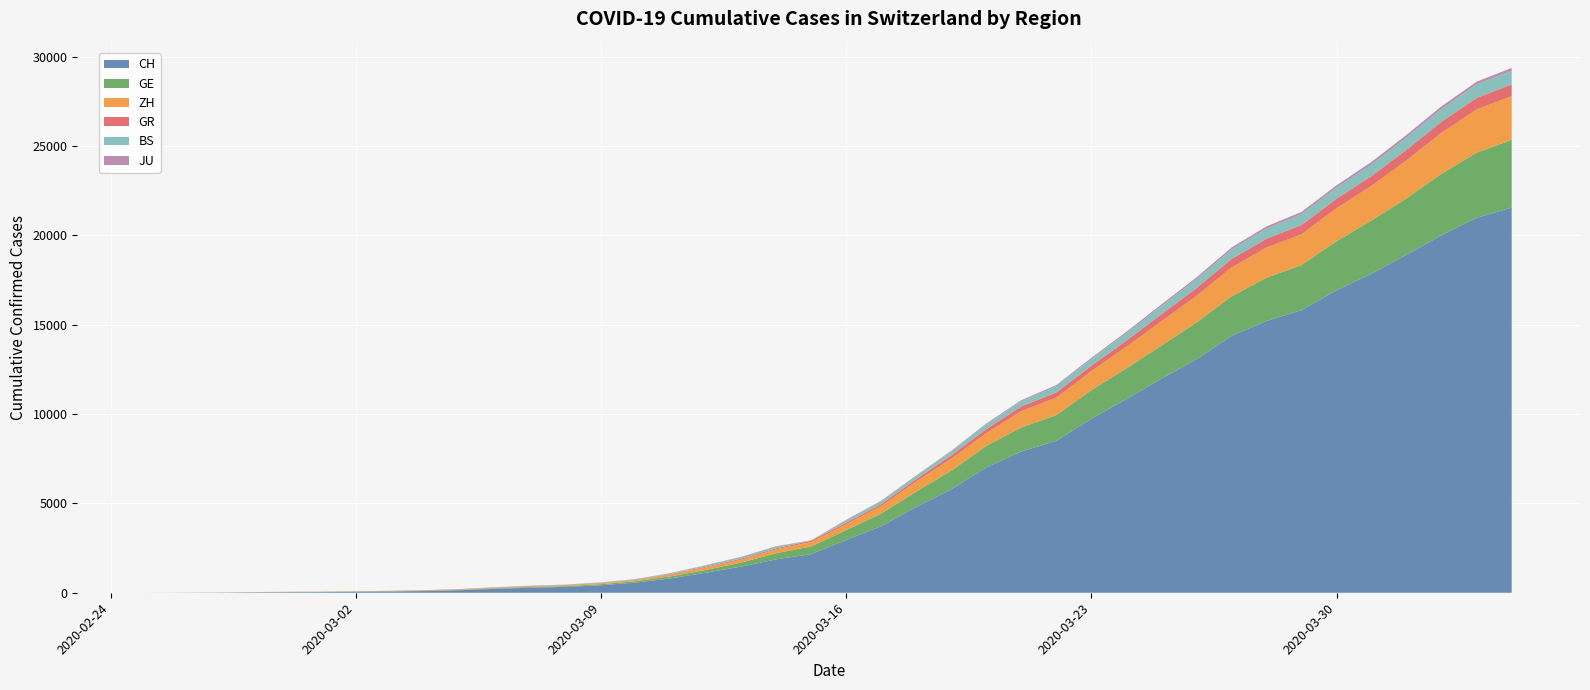

Reading left to right, extract all data points from this chart.

CH: 2020-02-25=0	2020-02-26=4	2020-02-27=8	2020-02-28=20	2020-02-29=30	2020-03-01=36	2020-03-02=50	2020-03-03=69	2020-03-04=97	2020-03-05=142	2020-03-06=219	2020-03-07=280	2020-03-08=327	2020-03-09=419	2020-03-10=569	2020-03-11=806	2020-03-12=1124	2020-03-13=1461	2020-03-14=1866	2020-03-15=2160	2020-03-16=2954	2020-03-17=3722	2020-03-18=4801	2020-03-19=5788	2020-03-20=7014	2020-03-21=7904	2020-03-22=8498	2020-03-23=9735	2020-03-24=10838	2020-03-25=11975	2020-03-26=13064	2020-03-27=14367	2020-03-28=15207	2020-03-29=15809	2020-03-30=16928	2020-03-31=17852	2020-04-01=18915	2020-04-02=20005	2020-04-03=20978	2020-04-04=21554
GE: 2020-02-25=0	2020-02-26=1	2020-02-27=1	2020-02-28=5	2020-02-29=9	2020-03-01=10	2020-03-02=11	2020-03-03=14	2020-03-04=16	2020-03-05=20	2020-03-06=30	2020-03-07=43	2020-03-08=45	2020-03-09=60	2020-03-10=79	2020-03-11=113	2020-03-12=154	2020-03-13=225	2020-03-14=347	2020-03-15=430	2020-03-16=551	2020-03-17=705	2020-03-18=857	2020-03-19=1035	2020-03-20=1204	2020-03-21=1342	2020-03-22=1445	2020-03-23=1600	2020-03-24=1717	2020-03-25=1856	2020-03-26=2057	2020-03-27=2215	2020-03-28=2419	2020-03-29=2530	2020-03-30=2743	2020-03-31=2984	2020-04-01=3160	2020-04-02=3445	2020-04-03=3650	2020-04-04=3788
ZH: 2020-02-25=0	2020-02-26=0	2020-02-27=2	2020-02-28=2	2020-02-29=6	2020-03-01=7	2020-03-02=10	2020-03-03=13	2020-03-04=15	2020-03-05=23	2020-03-06=29	2020-03-07=34	2020-03-08=40	2020-03-09=49	2020-03-10=62	2020-03-11=101	2020-03-12=140	2020-03-13=163	2020-03-14=218	2020-03-15=250	2020-03-16=326	2020-03-17=429	2020-03-18=568	2020-03-19=679	2020-03-20=711	2020-03-21=919	2020-03-22=978	2020-03-23=1067	2020-03-24=1213	2020-03-25=1357	2020-03-26=1489	2020-03-27=1616	2020-03-28=1690	2020-03-29=1722	2020-03-30=1848	2020-03-31=1936	2020-04-01=2125	2020-04-02=2289	2020-04-03=2417	2020-04-04=2450
GR: 2020-02-25=0	2020-02-26=2	2020-02-27=2	2020-02-28=6	2020-02-29=6	2020-03-01=6	2020-03-02=9	2020-03-03=9	2020-03-04=12	2020-03-05=14	2020-03-06=16	2020-03-07=17	2020-03-08=18	2020-03-09=18	2020-03-10=22	2020-03-11=31	2020-03-12=43	2020-03-13=53	2020-03-14=56	2020-03-15=71	2020-03-16=84	2020-03-17=101	2020-03-18=128	2020-03-19=182	2020-03-20=226	2020-03-21=258	2020-03-22=284	2020-03-23=300	2020-03-24=343	2020-03-25=393	2020-03-26=433	2020-03-27=474	2020-03-28=495	2020-03-29=519	2020-03-30=535	2020-03-31=547	2020-04-01=592	2020-04-02=622	2020-04-03=649	2020-04-04=657
BS: 2020-02-25=0	2020-02-26=0	2020-02-27=1	2020-02-28=1	2020-02-29=1	2020-03-01=1	2020-03-02=1	2020-03-03=3	2020-03-04=3	2020-03-05=8	2020-03-06=15	2020-03-07=21	2020-03-08=24	2020-03-09=28	2020-03-10=33	2020-03-11=49	2020-03-12=73	2020-03-13=92	2020-03-14=100	2020-03-15=0	2020-03-16=143	2020-03-17=164	2020-03-18=181	2020-03-19=220	2020-03-20=270	2020-03-21=297	2020-03-22=356	2020-03-23=374	2020-03-24=410	2020-03-25=462	2020-03-26=501	2020-03-27=530	2020-03-28=569	2020-03-29=605	2020-03-30=617	2020-03-31=653	2020-04-01=687	2020-04-02=714	2020-04-03=754	2020-04-04=767
JU: 2020-02-25=0	2020-02-26=0	2020-02-27=1	2020-02-28=1	2020-02-29=1	2020-03-01=1	2020-03-02=1	2020-03-03=2	2020-03-04=2	2020-03-05=4	2020-03-06=4	2020-03-07=5	2020-03-08=5	2020-03-09=7	2020-03-10=7	2020-03-11=7	2020-03-12=12	2020-03-13=17	2020-03-14=18	2020-03-15=19	2020-03-16=25	2020-03-17=29	2020-03-18=32	2020-03-19=36	2020-03-20=44	2020-03-21=54	2020-03-22=61	2020-03-23=69	2020-03-24=82	2020-03-25=92	2020-03-26=100	2020-03-27=114	2020-03-28=119	2020-03-29=127	2020-03-30=128	2020-03-31=140	2020-04-01=145	2020-04-02=149	2020-04-03=149	2020-04-04=154